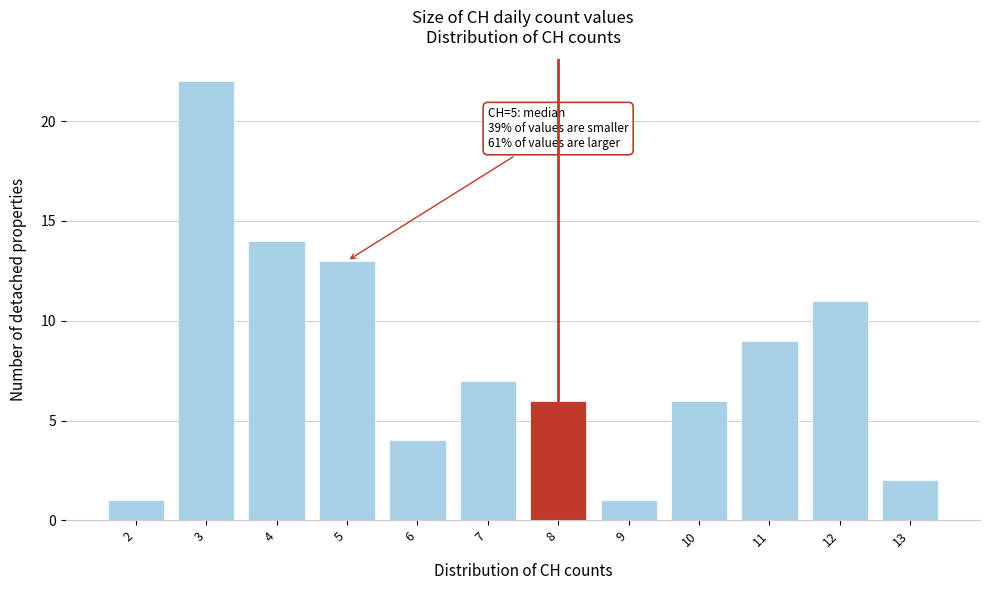

Reading right to left, what are all the values shown in this chart?

13=2	12=11	11=9	10=6	9=1	8=6	7=7	6=4	5=13	4=14	3=22	2=1